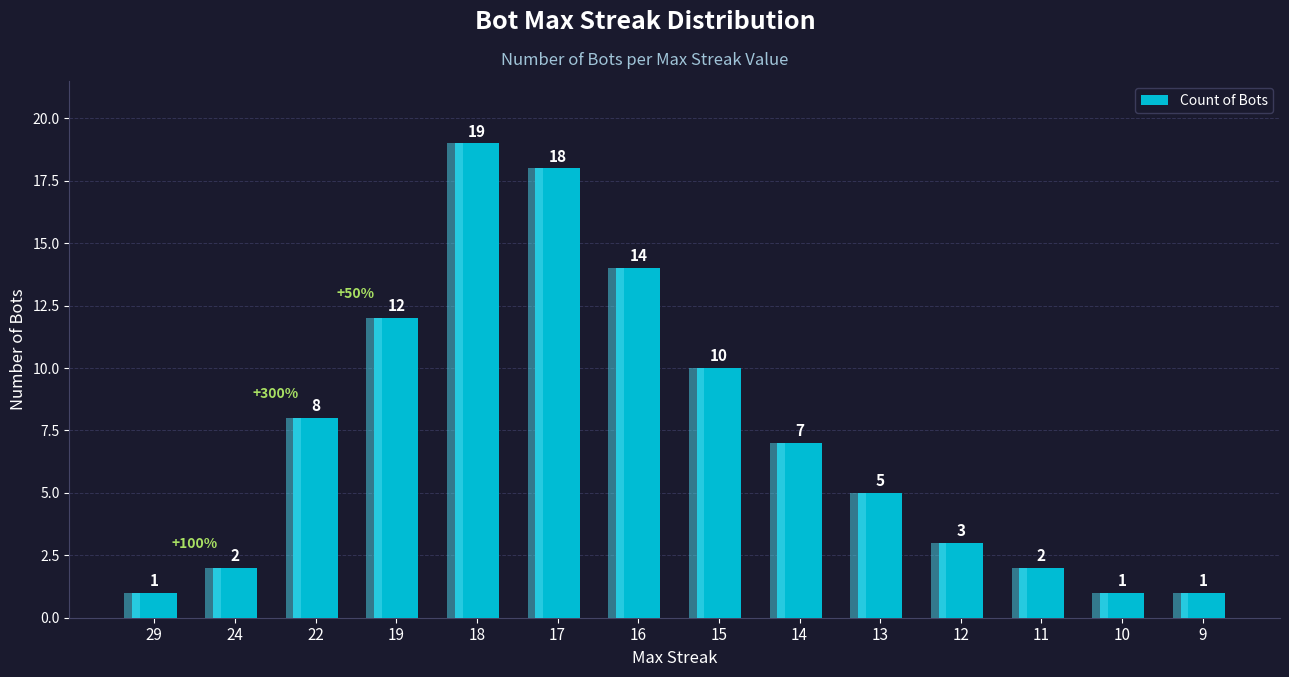

Between 9 and 13, which is larger?

13